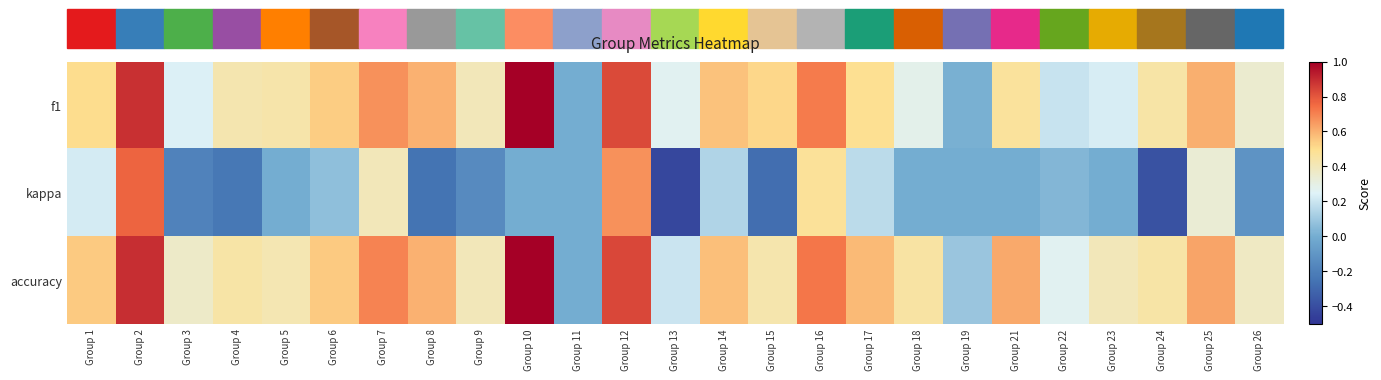

What is the total value across all series at Group 14?

1.3